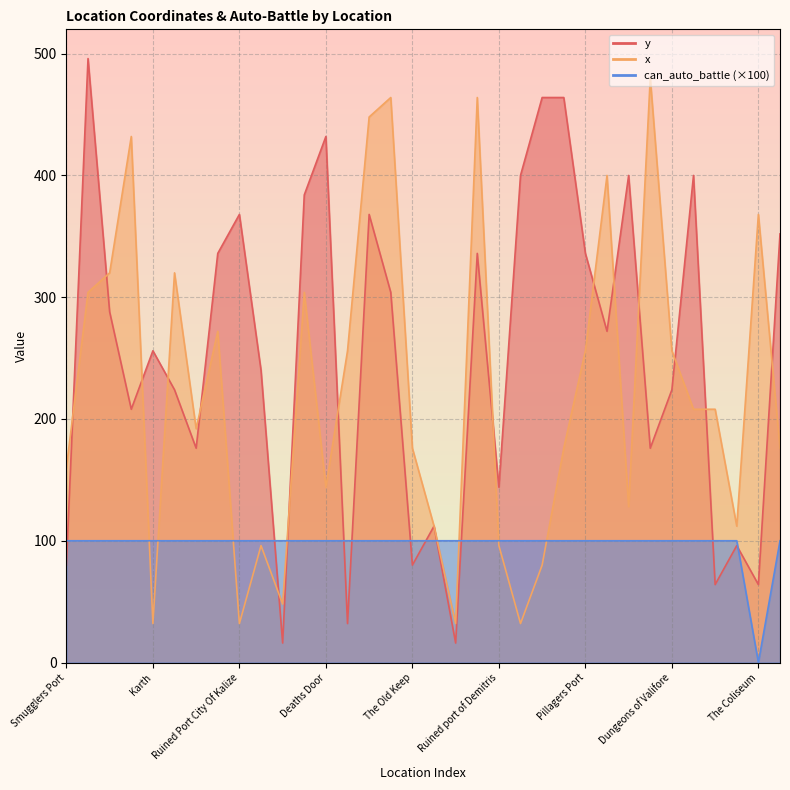

Is the value of can_auto_battle at Shadowy Merchant Port greater than the value of x at Port of Kalith?

No